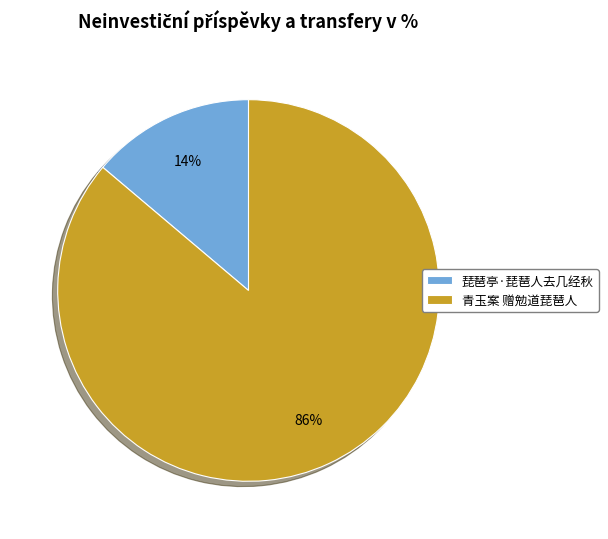

Between 琵琶亭·琵琶人去几经秋 and 青玉案 赠勉道琵琶人, which is larger?

青玉案 赠勉道琵琶人